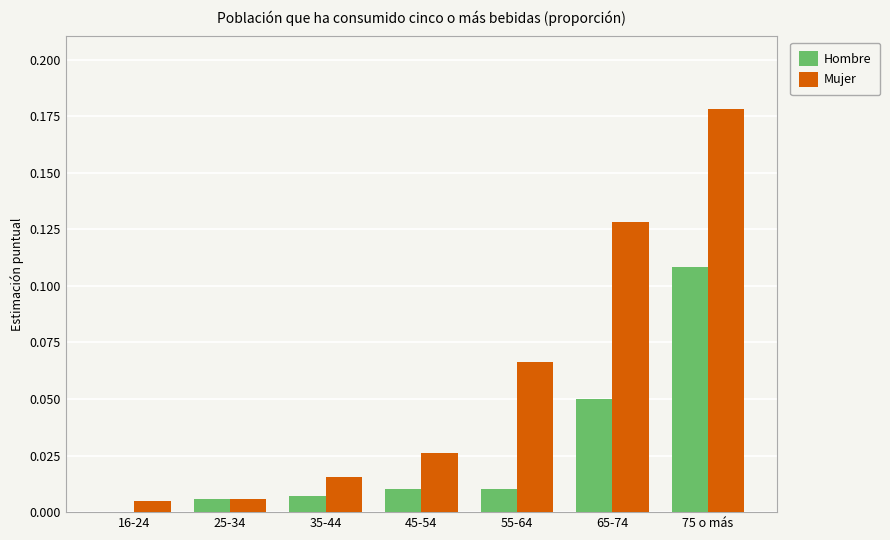

At which category is the sum across all series the highest?

75 o más